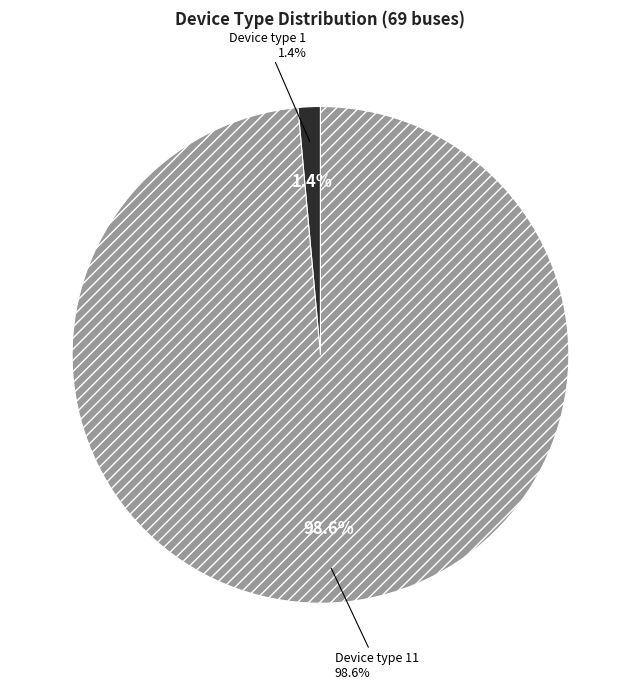

Do Device type 11 and Device type 1 together represent more than half of the pie?

Yes